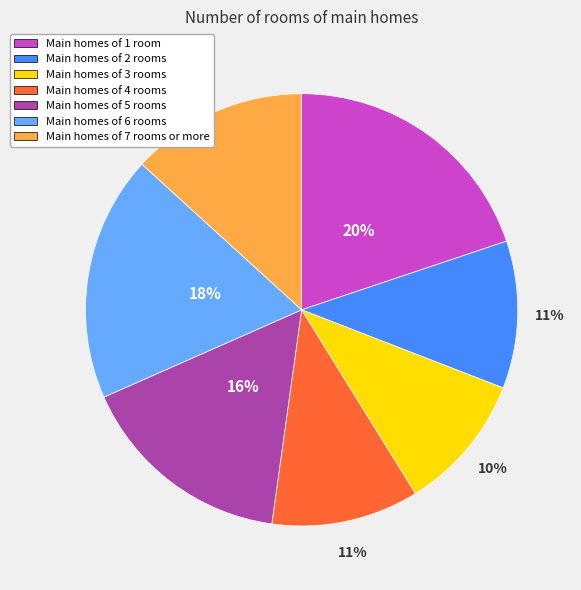

To the nearest percent, what is the difference between the largest and smallest slice percentages?

10%